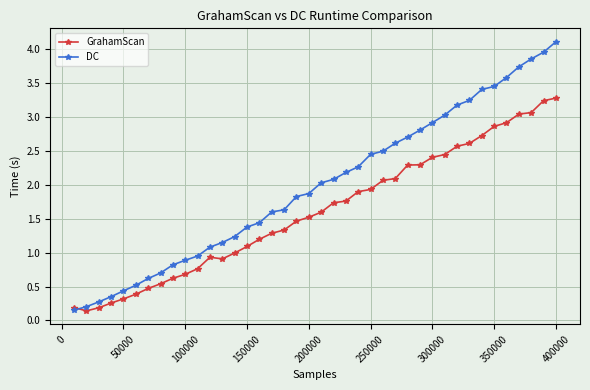

In GrahamScan, how many points are higher than both neighbors (excluding endpoints)?

1